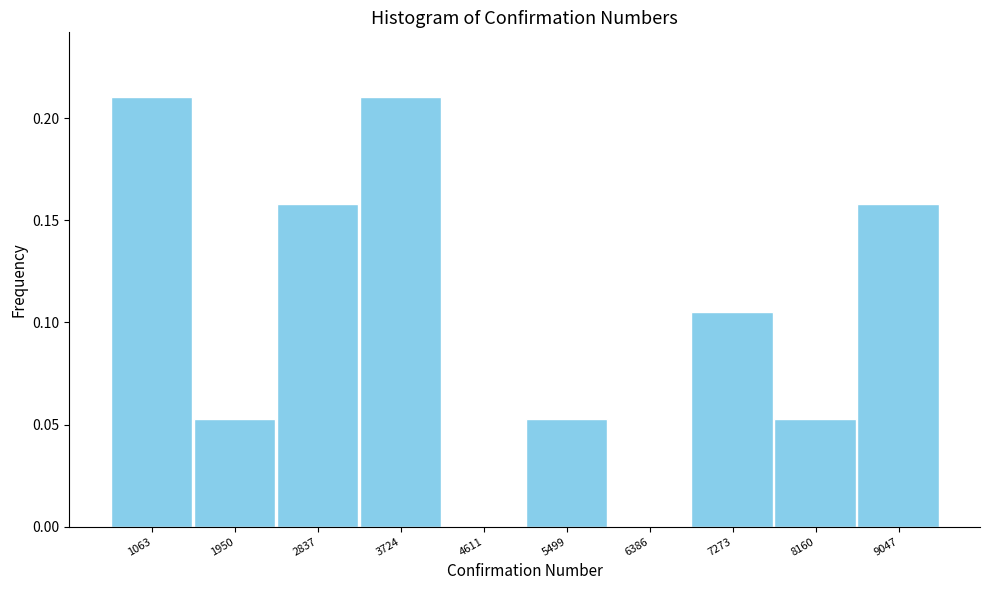

True or false: the data shows 0.0 at 1063.

False